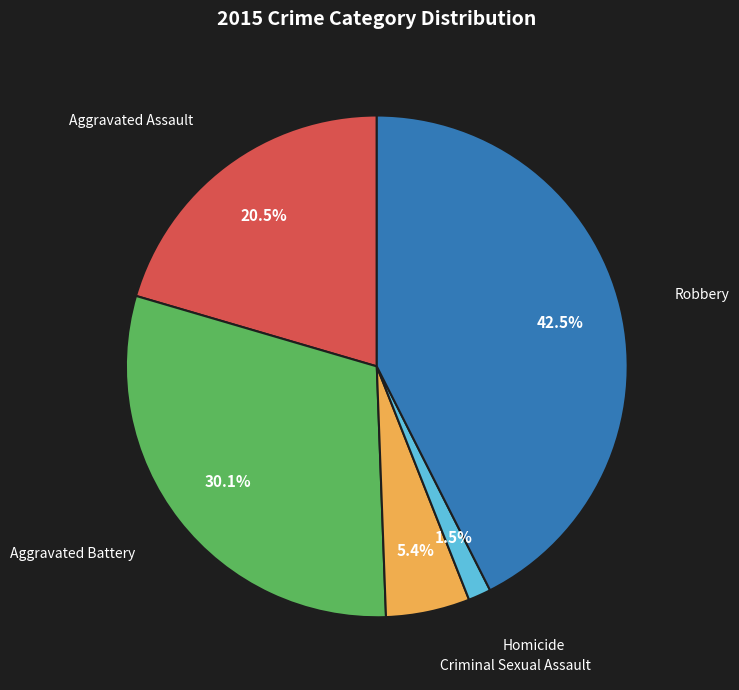

Does Homicide account for over 50% of the chart?

No